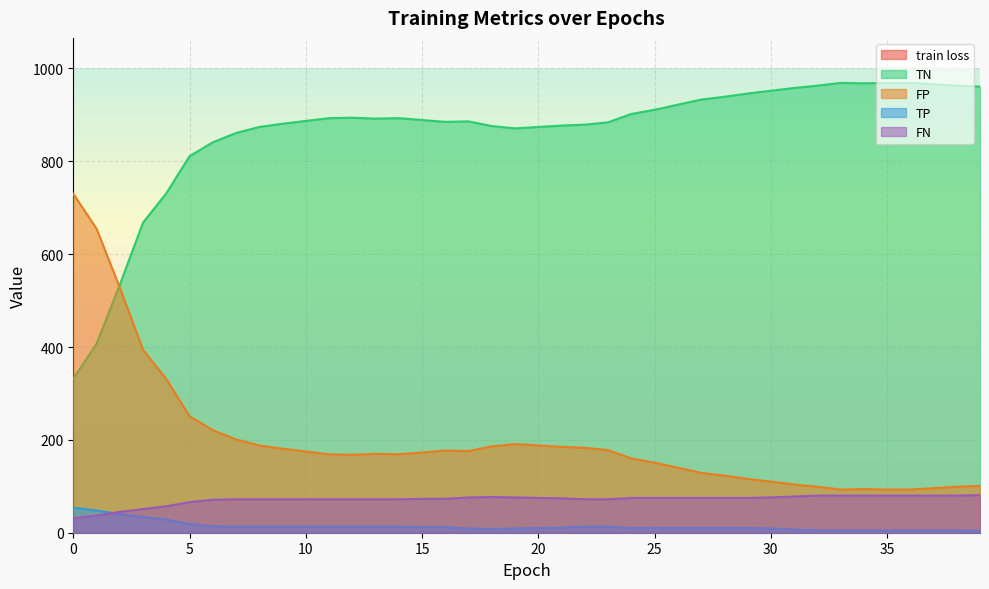

Rank the series by their maximum value, from highest to lowest.

TN, FP, FN, TP, train loss